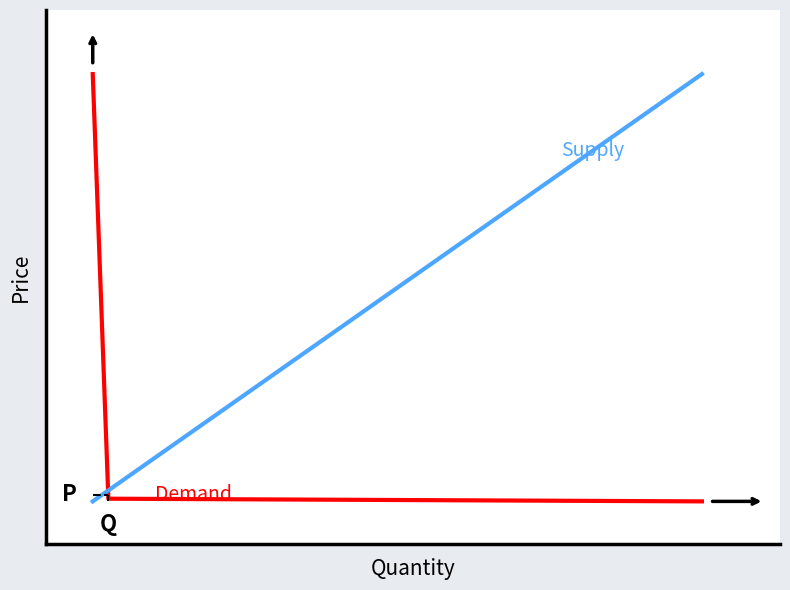

Does the chart display data point markers on the line(s)?

No